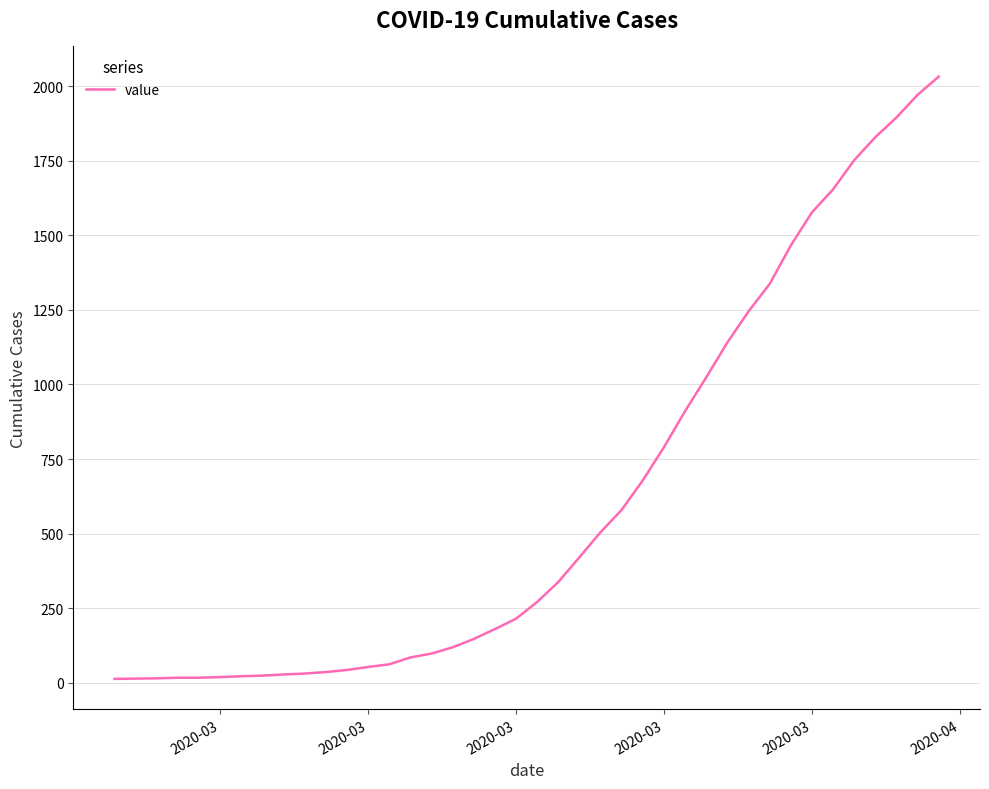

What is the difference between the maximum and minimum values?

2019